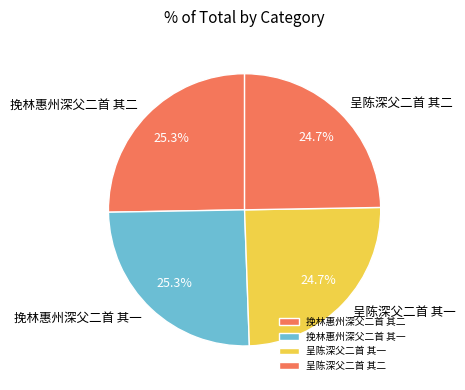

Does any single category account for the majority?

No